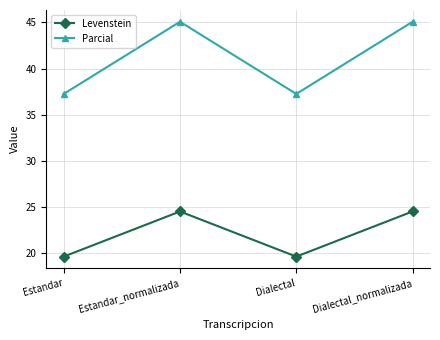

True or false: Levenstein and Parcial cross at least once.

False